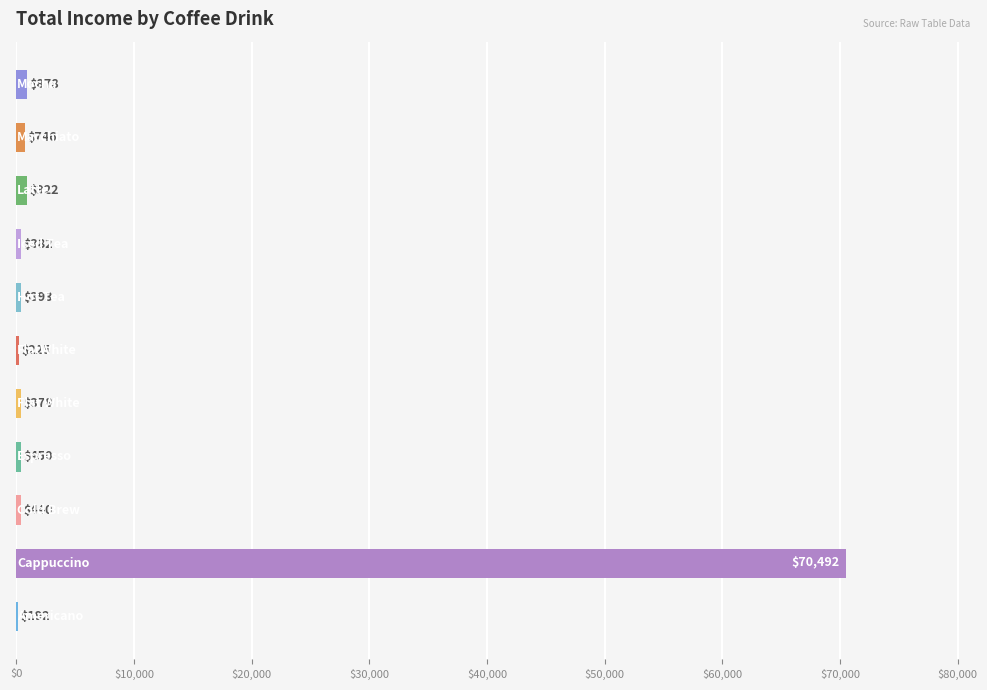

What is the maximum value shown in the chart?

70492.0